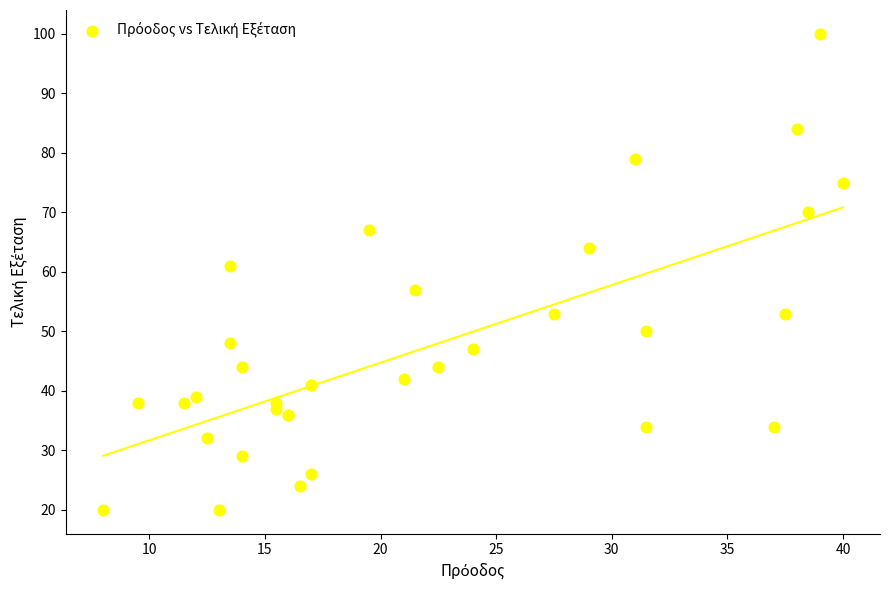

What Y value in the scatter plot is closest to 60?

61